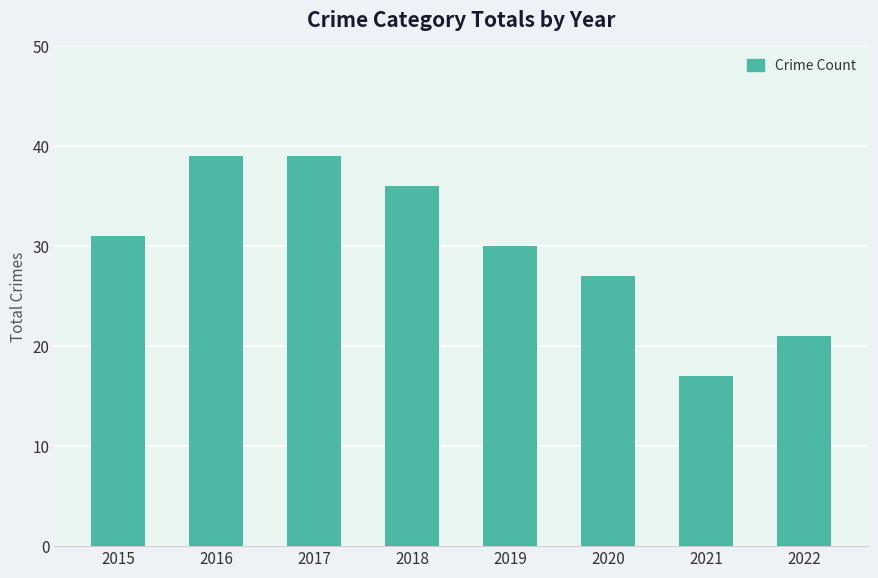

The value at 2021 is 17. True or false?

True